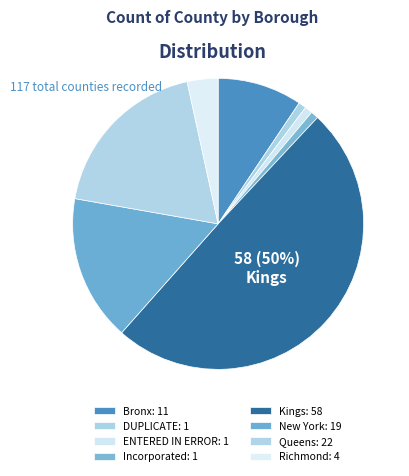

Does any single category account for the majority?

No